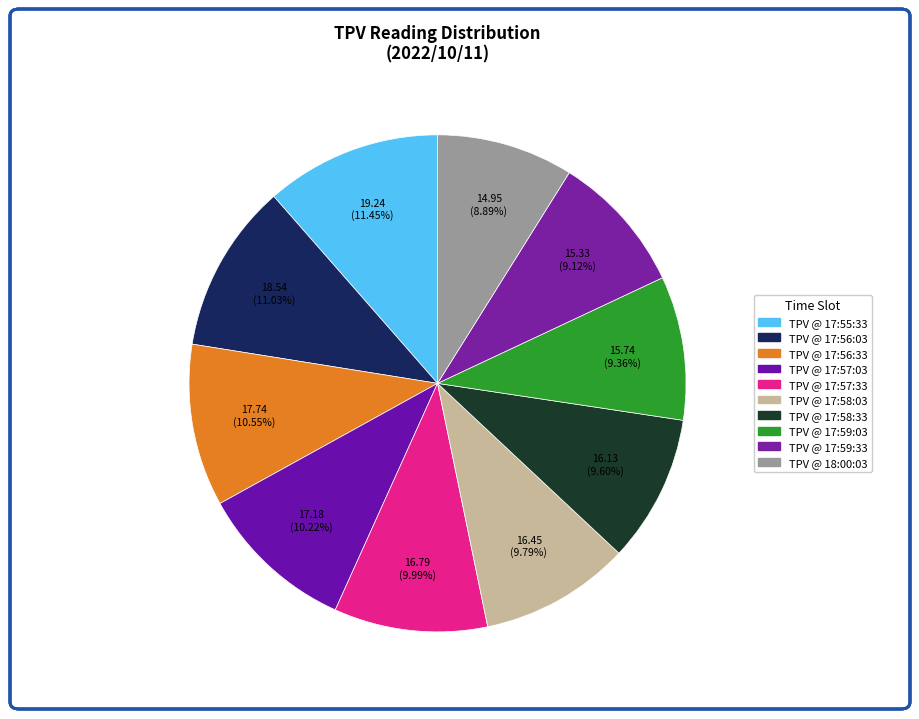

How many slices are in this pie chart?

10